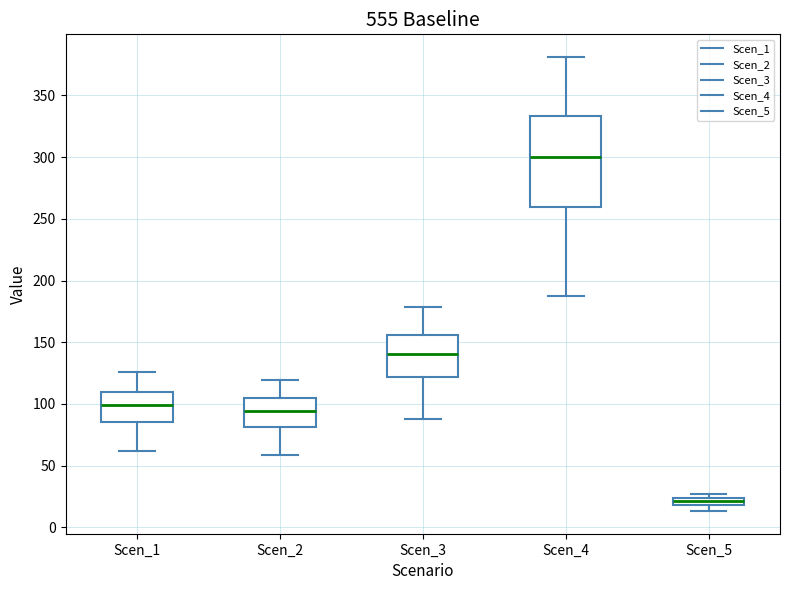

Comparing the boxes themselves (not the whiskers), which one is the tallest?

Scen_4